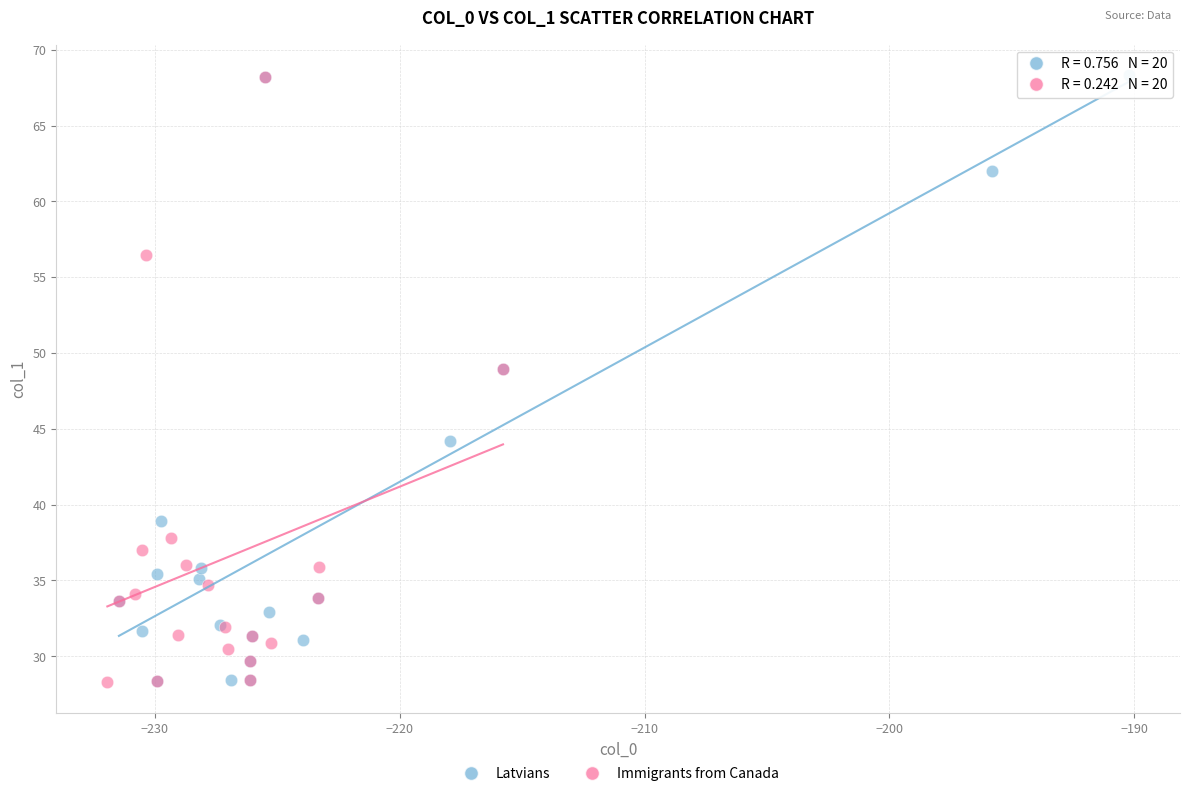

What are all the series names shown in the legend?

Latvians, Immigrants from Canada